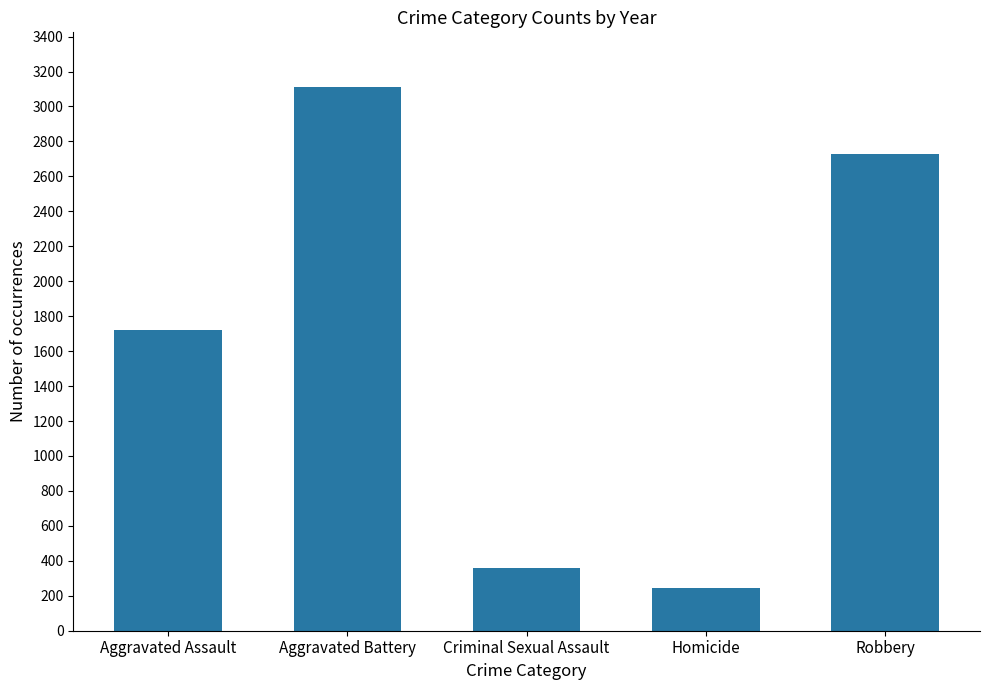

How many values are below 1721?

2